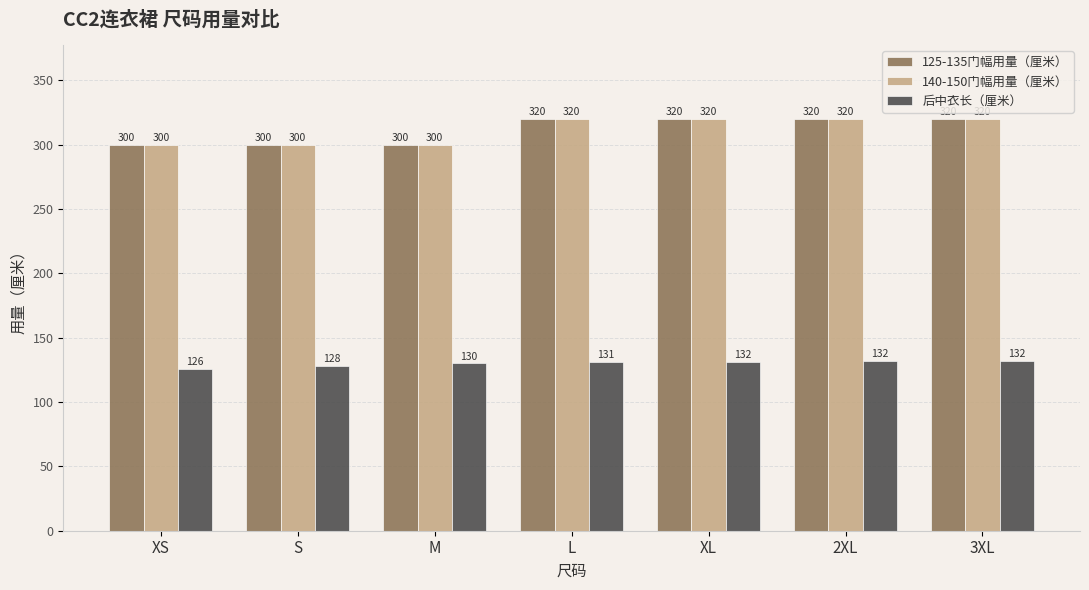

What is the value of the 140-150门幅用量（厘米） bar at the 6th from the left?

320.0